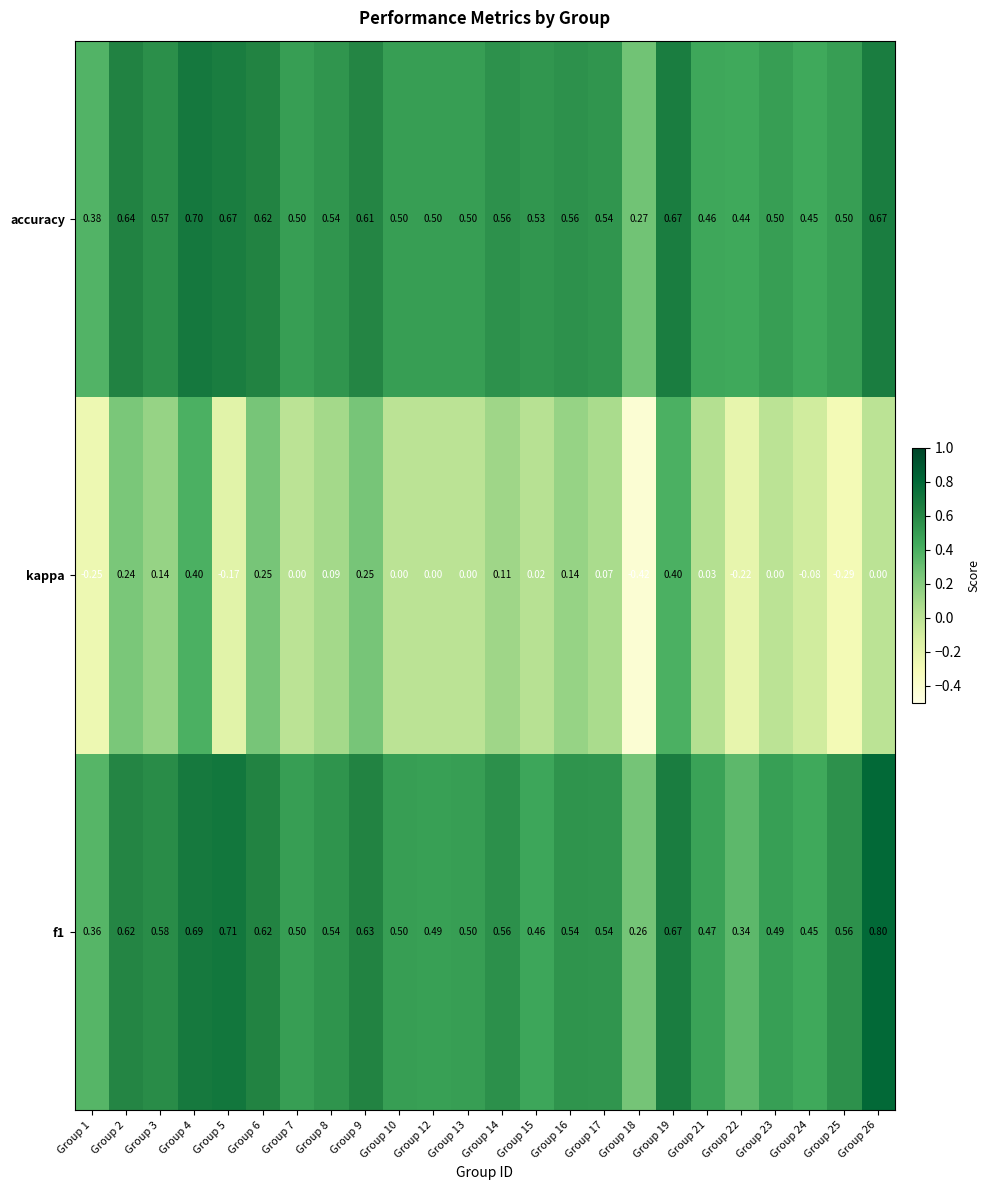

Which series changed the most between Group 4 and Group 13?

kappa